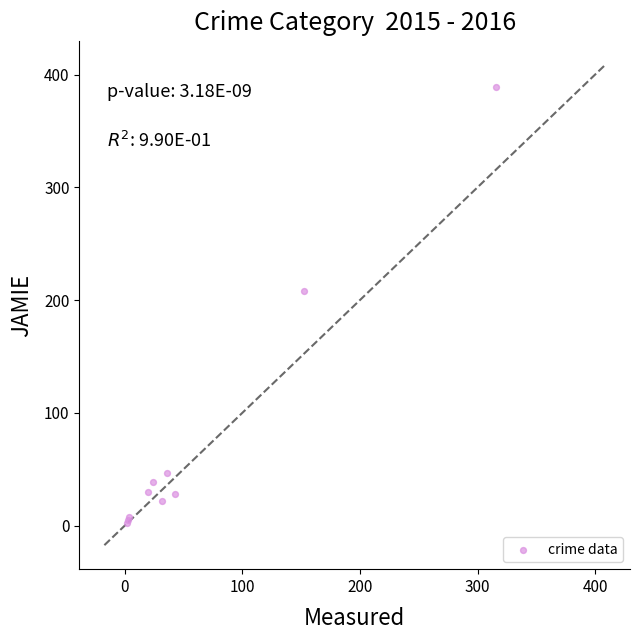

What Y value in the scatter plot is closest to 195?

208